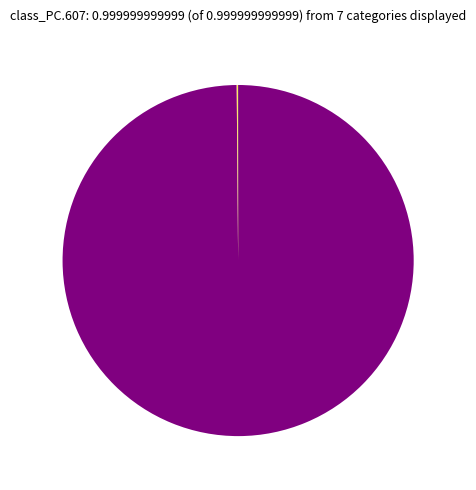

Is there any slice that represents more than half of the pie?

Yes